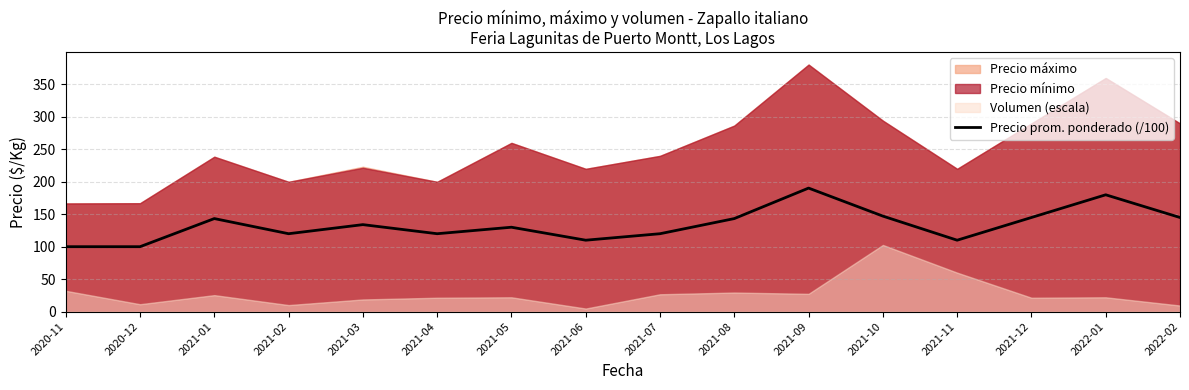

Where is the first local maximum?

2021-01